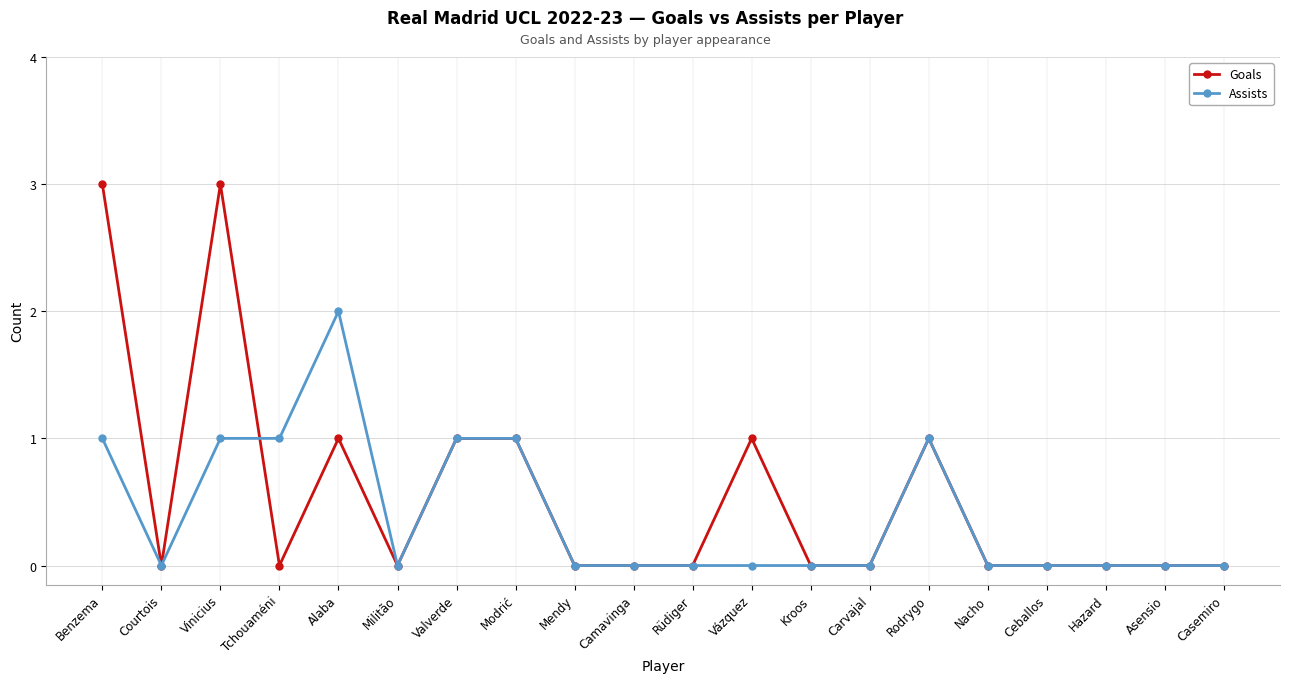

Which series has the largest total across all categories?

Goals